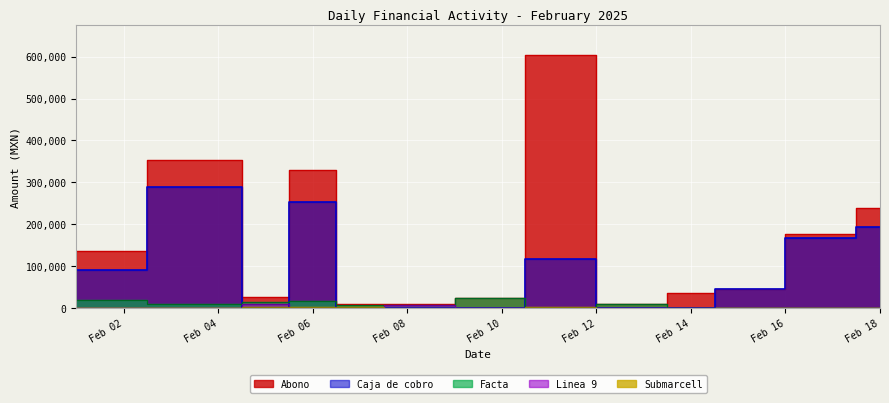

At which category does Caja de cobro reach its first local peak?

Feb 04